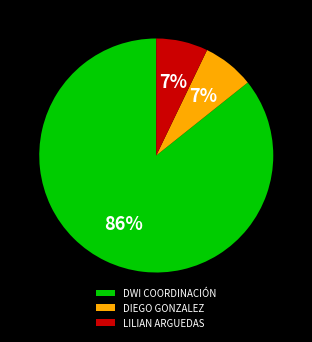

To the nearest percent, what is the average slice percentage?

33%